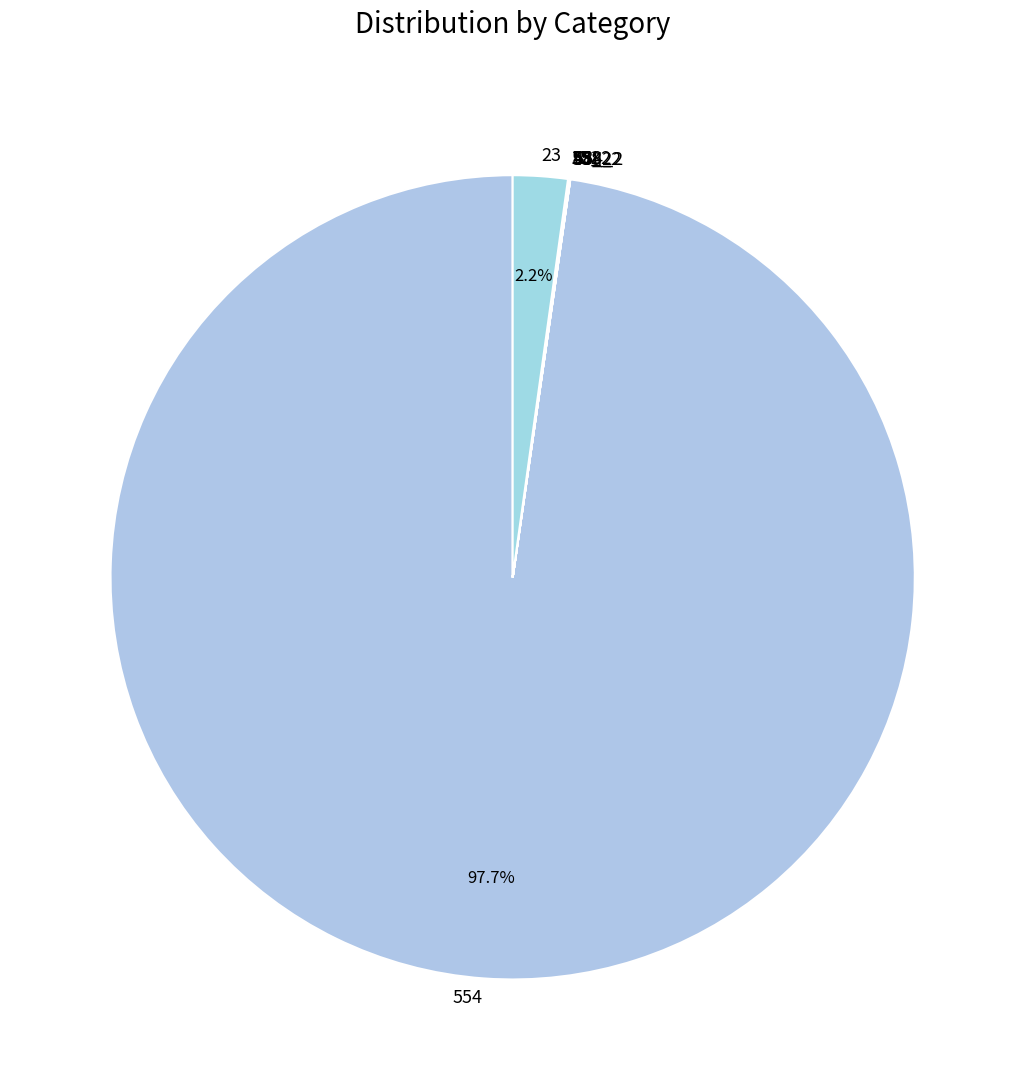

Which category has the biggest portion of the pie?

554